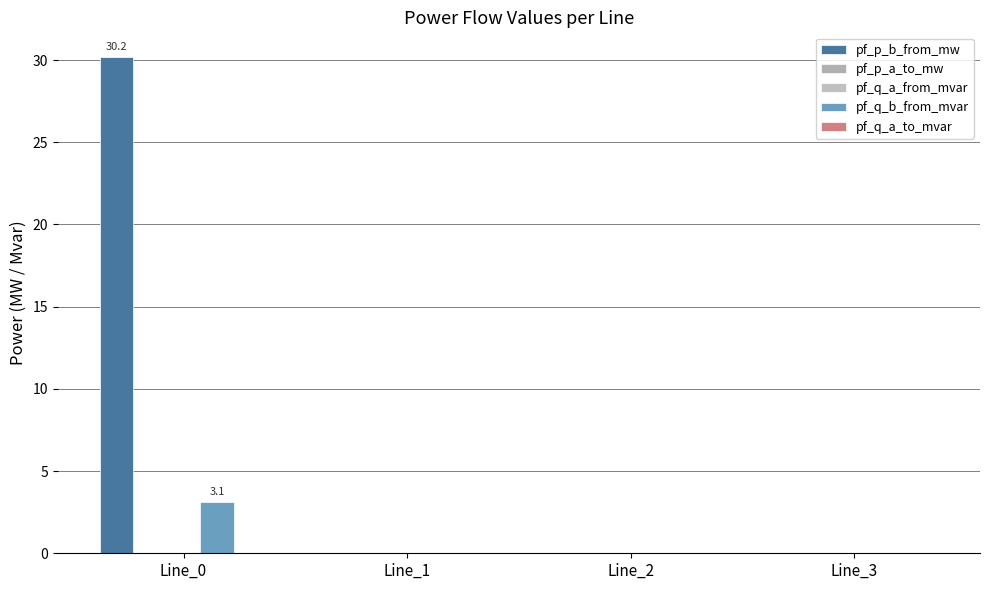

What is the maximum value for pf_q_b_from_mvar?

3.1